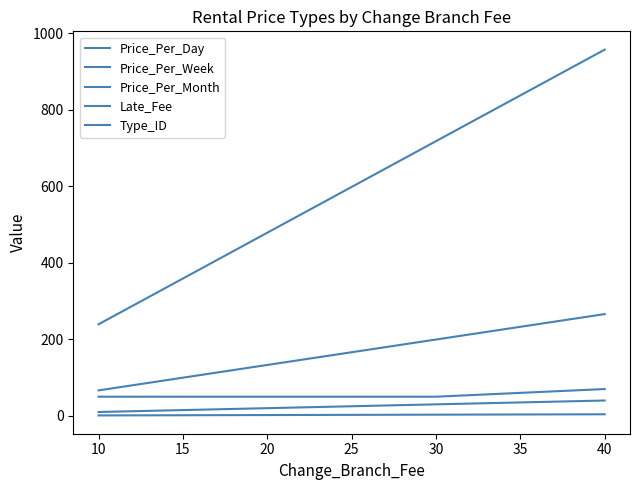

How many lines are shown in the chart?

5